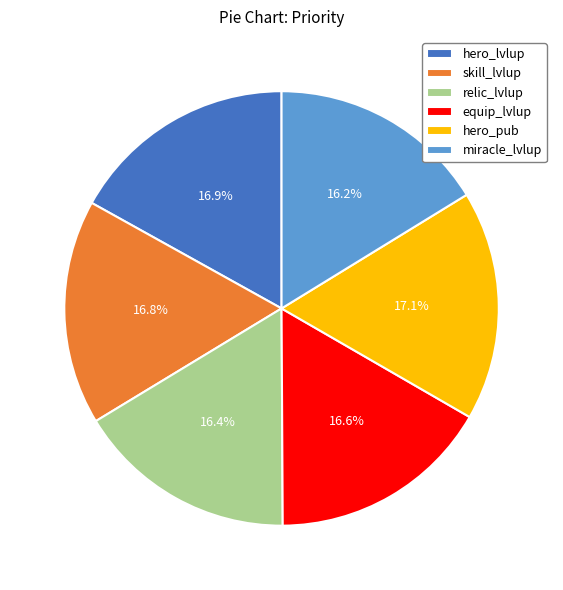

What is the ratio of the value at hero_pub to the value at skill_lvlup?

1.0